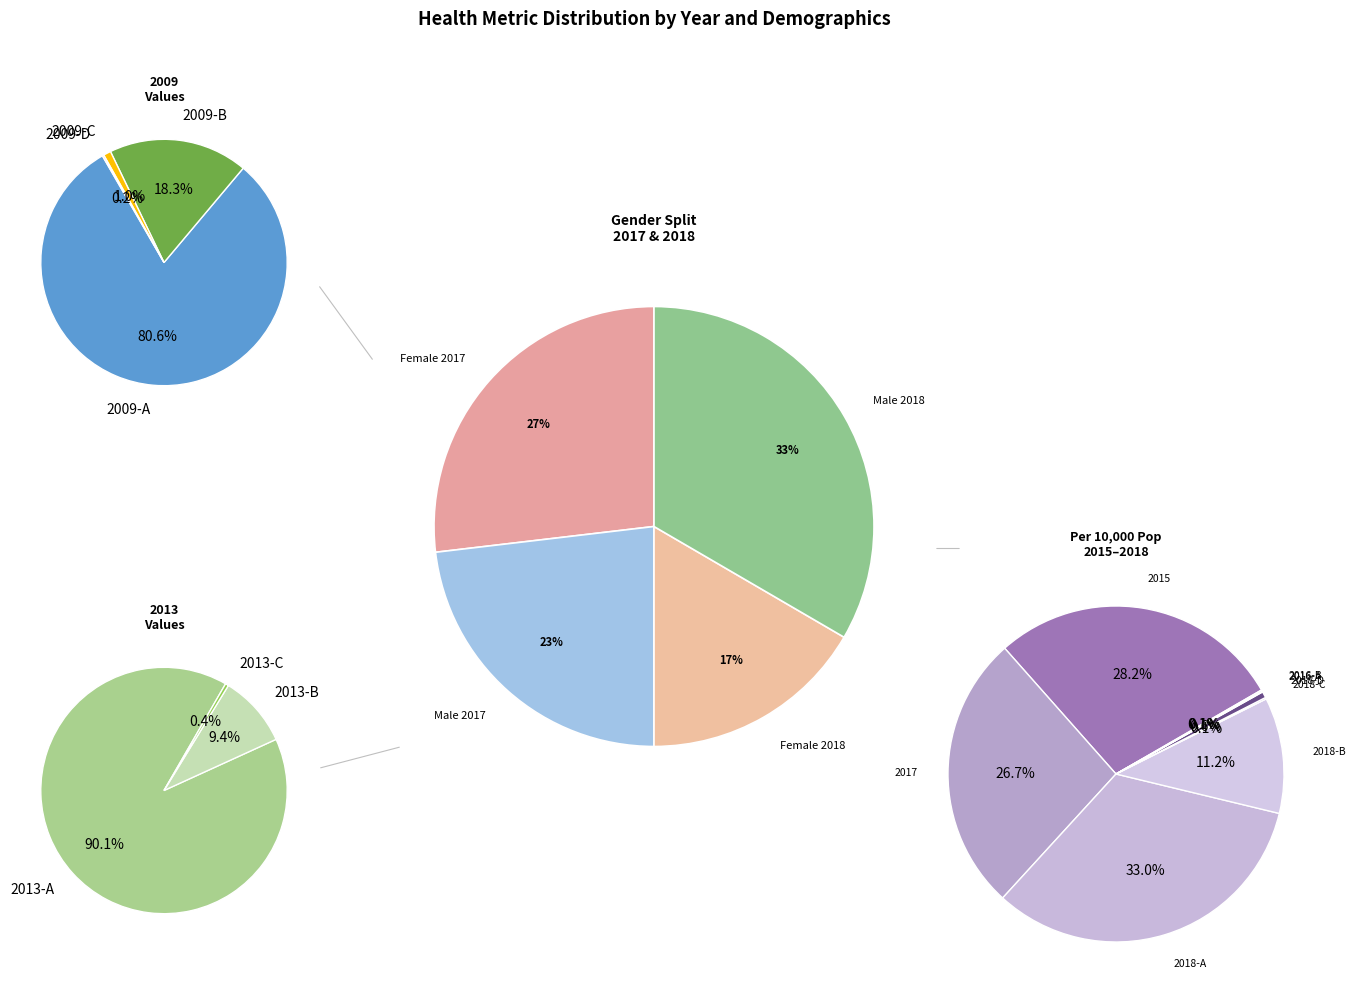

Rank the categories by value from lowest to highest.

Female 2018, Male 2017, Female 2017, Male 2018